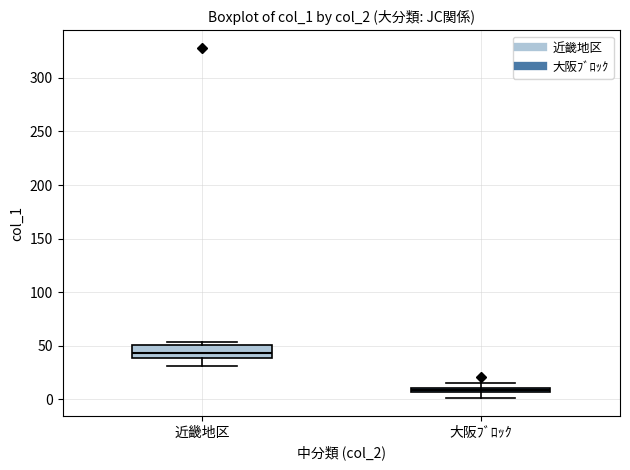

Which box's median line is the highest?

近畿地区